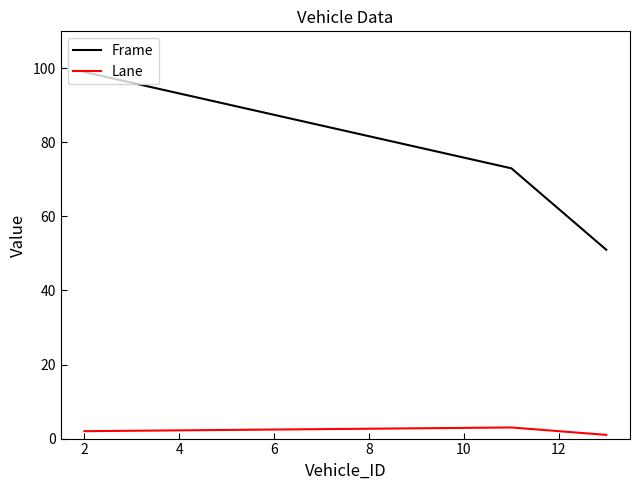

Does the chart have visible grid lines?

No